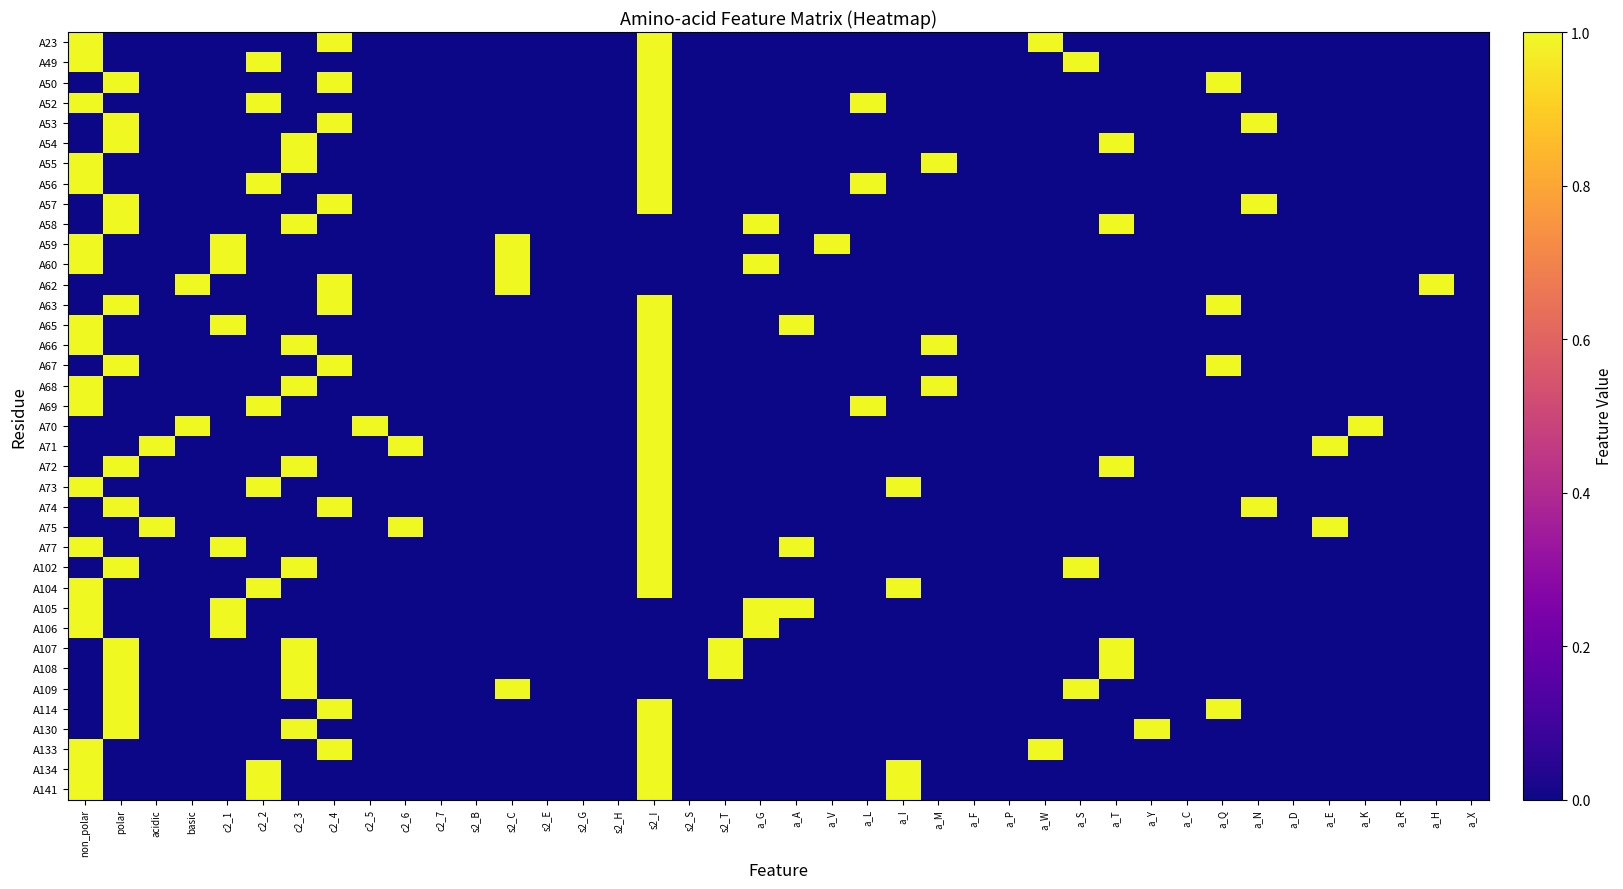

Reading left to right, what are all the values shown in this chart?

A23: non_polar=1	polar=0	acidic=0	basic=0	c2_1=0	c2_2=0	c2_3=0	c2_4=1	c2_5=0	c2_6=0	c2_7=0	s2_B=0	s2_C=0	s2_E=0	s2_G=0	s2_H=0	s2_I=1	s2_S=0	s2_T=0	a_G=0	a_A=0	a_V=0	a_L=0	a_I=0	a_M=0	a_F=0	a_P=0	a_W=1	a_S=0	a_T=0	a_Y=0	a_C=0	a_Q=0	a_N=0	a_D=0	a_E=0	a_K=0	a_R=0	a_H=0	a_X=0
A49: non_polar=1	polar=0	acidic=0	basic=0	c2_1=0	c2_2=1	c2_3=0	c2_4=0	c2_5=0	c2_6=0	c2_7=0	s2_B=0	s2_C=0	s2_E=0	s2_G=0	s2_H=0	s2_I=1	s2_S=0	s2_T=0	a_G=0	a_A=0	a_V=0	a_L=0	a_I=0	a_M=0	a_F=0	a_P=0	a_W=0	a_S=1	a_T=0	a_Y=0	a_C=0	a_Q=0	a_N=0	a_D=0	a_E=0	a_K=0	a_R=0	a_H=0	a_X=0
A50: non_polar=0	polar=1	acidic=0	basic=0	c2_1=0	c2_2=0	c2_3=0	c2_4=1	c2_5=0	c2_6=0	c2_7=0	s2_B=0	s2_C=0	s2_E=0	s2_G=0	s2_H=0	s2_I=1	s2_S=0	s2_T=0	a_G=0	a_A=0	a_V=0	a_L=0	a_I=0	a_M=0	a_F=0	a_P=0	a_W=0	a_S=0	a_T=0	a_Y=0	a_C=0	a_Q=1	a_N=0	a_D=0	a_E=0	a_K=0	a_R=0	a_H=0	a_X=0
A52: non_polar=1	polar=0	acidic=0	basic=0	c2_1=0	c2_2=1	c2_3=0	c2_4=0	c2_5=0	c2_6=0	c2_7=0	s2_B=0	s2_C=0	s2_E=0	s2_G=0	s2_H=0	s2_I=1	s2_S=0	s2_T=0	a_G=0	a_A=0	a_V=0	a_L=1	a_I=0	a_M=0	a_F=0	a_P=0	a_W=0	a_S=0	a_T=0	a_Y=0	a_C=0	a_Q=0	a_N=0	a_D=0	a_E=0	a_K=0	a_R=0	a_H=0	a_X=0
A53: non_polar=0	polar=1	acidic=0	basic=0	c2_1=0	c2_2=0	c2_3=0	c2_4=1	c2_5=0	c2_6=0	c2_7=0	s2_B=0	s2_C=0	s2_E=0	s2_G=0	s2_H=0	s2_I=1	s2_S=0	s2_T=0	a_G=0	a_A=0	a_V=0	a_L=0	a_I=0	a_M=0	a_F=0	a_P=0	a_W=0	a_S=0	a_T=0	a_Y=0	a_C=0	a_Q=0	a_N=1	a_D=0	a_E=0	a_K=0	a_R=0	a_H=0	a_X=0
A54: non_polar=0	polar=1	acidic=0	basic=0	c2_1=0	c2_2=0	c2_3=1	c2_4=0	c2_5=0	c2_6=0	c2_7=0	s2_B=0	s2_C=0	s2_E=0	s2_G=0	s2_H=0	s2_I=1	s2_S=0	s2_T=0	a_G=0	a_A=0	a_V=0	a_L=0	a_I=0	a_M=0	a_F=0	a_P=0	a_W=0	a_S=0	a_T=1	a_Y=0	a_C=0	a_Q=0	a_N=0	a_D=0	a_E=0	a_K=0	a_R=0	a_H=0	a_X=0
A55: non_polar=1	polar=0	acidic=0	basic=0	c2_1=0	c2_2=0	c2_3=1	c2_4=0	c2_5=0	c2_6=0	c2_7=0	s2_B=0	s2_C=0	s2_E=0	s2_G=0	s2_H=0	s2_I=1	s2_S=0	s2_T=0	a_G=0	a_A=0	a_V=0	a_L=0	a_I=0	a_M=1	a_F=0	a_P=0	a_W=0	a_S=0	a_T=0	a_Y=0	a_C=0	a_Q=0	a_N=0	a_D=0	a_E=0	a_K=0	a_R=0	a_H=0	a_X=0
A56: non_polar=1	polar=0	acidic=0	basic=0	c2_1=0	c2_2=1	c2_3=0	c2_4=0	c2_5=0	c2_6=0	c2_7=0	s2_B=0	s2_C=0	s2_E=0	s2_G=0	s2_H=0	s2_I=1	s2_S=0	s2_T=0	a_G=0	a_A=0	a_V=0	a_L=1	a_I=0	a_M=0	a_F=0	a_P=0	a_W=0	a_S=0	a_T=0	a_Y=0	a_C=0	a_Q=0	a_N=0	a_D=0	a_E=0	a_K=0	a_R=0	a_H=0	a_X=0
A57: non_polar=0	polar=1	acidic=0	basic=0	c2_1=0	c2_2=0	c2_3=0	c2_4=1	c2_5=0	c2_6=0	c2_7=0	s2_B=0	s2_C=0	s2_E=0	s2_G=0	s2_H=0	s2_I=1	s2_S=0	s2_T=0	a_G=0	a_A=0	a_V=0	a_L=0	a_I=0	a_M=0	a_F=0	a_P=0	a_W=0	a_S=0	a_T=0	a_Y=0	a_C=0	a_Q=0	a_N=1	a_D=0	a_E=0	a_K=0	a_R=0	a_H=0	a_X=0
A58: non_polar=0	polar=1	acidic=0	basic=0	c2_1=0	c2_2=0	c2_3=1	c2_4=0	c2_5=0	c2_6=0	c2_7=0	s2_B=0	s2_C=0	s2_E=0	s2_G=0	s2_H=0	s2_I=0	s2_S=0	s2_T=0	a_G=1	a_A=0	a_V=0	a_L=0	a_I=0	a_M=0	a_F=0	a_P=0	a_W=0	a_S=0	a_T=1	a_Y=0	a_C=0	a_Q=0	a_N=0	a_D=0	a_E=0	a_K=0	a_R=0	a_H=0	a_X=0
A59: non_polar=1	polar=0	acidic=0	basic=0	c2_1=1	c2_2=0	c2_3=0	c2_4=0	c2_5=0	c2_6=0	c2_7=0	s2_B=0	s2_C=1	s2_E=0	s2_G=0	s2_H=0	s2_I=0	s2_S=0	s2_T=0	a_G=0	a_A=0	a_V=1	a_L=0	a_I=0	a_M=0	a_F=0	a_P=0	a_W=0	a_S=0	a_T=0	a_Y=0	a_C=0	a_Q=0	a_N=0	a_D=0	a_E=0	a_K=0	a_R=0	a_H=0	a_X=0
A60: non_polar=1	polar=0	acidic=0	basic=0	c2_1=1	c2_2=0	c2_3=0	c2_4=0	c2_5=0	c2_6=0	c2_7=0	s2_B=0	s2_C=1	s2_E=0	s2_G=0	s2_H=0	s2_I=0	s2_S=0	s2_T=0	a_G=1	a_A=0	a_V=0	a_L=0	a_I=0	a_M=0	a_F=0	a_P=0	a_W=0	a_S=0	a_T=0	a_Y=0	a_C=0	a_Q=0	a_N=0	a_D=0	a_E=0	a_K=0	a_R=0	a_H=0	a_X=0
A62: non_polar=0	polar=0	acidic=0	basic=1	c2_1=0	c2_2=0	c2_3=0	c2_4=1	c2_5=0	c2_6=0	c2_7=0	s2_B=0	s2_C=1	s2_E=0	s2_G=0	s2_H=0	s2_I=0	s2_S=0	s2_T=0	a_G=0	a_A=0	a_V=0	a_L=0	a_I=0	a_M=0	a_F=0	a_P=0	a_W=0	a_S=0	a_T=0	a_Y=0	a_C=0	a_Q=0	a_N=0	a_D=0	a_E=0	a_K=0	a_R=0	a_H=1	a_X=0
A63: non_polar=0	polar=1	acidic=0	basic=0	c2_1=0	c2_2=0	c2_3=0	c2_4=1	c2_5=0	c2_6=0	c2_7=0	s2_B=0	s2_C=0	s2_E=0	s2_G=0	s2_H=0	s2_I=1	s2_S=0	s2_T=0	a_G=0	a_A=0	a_V=0	a_L=0	a_I=0	a_M=0	a_F=0	a_P=0	a_W=0	a_S=0	a_T=0	a_Y=0	a_C=0	a_Q=1	a_N=0	a_D=0	a_E=0	a_K=0	a_R=0	a_H=0	a_X=0
A65: non_polar=1	polar=0	acidic=0	basic=0	c2_1=1	c2_2=0	c2_3=0	c2_4=0	c2_5=0	c2_6=0	c2_7=0	s2_B=0	s2_C=0	s2_E=0	s2_G=0	s2_H=0	s2_I=1	s2_S=0	s2_T=0	a_G=0	a_A=1	a_V=0	a_L=0	a_I=0	a_M=0	a_F=0	a_P=0	a_W=0	a_S=0	a_T=0	a_Y=0	a_C=0	a_Q=0	a_N=0	a_D=0	a_E=0	a_K=0	a_R=0	a_H=0	a_X=0
A66: non_polar=1	polar=0	acidic=0	basic=0	c2_1=0	c2_2=0	c2_3=1	c2_4=0	c2_5=0	c2_6=0	c2_7=0	s2_B=0	s2_C=0	s2_E=0	s2_G=0	s2_H=0	s2_I=1	s2_S=0	s2_T=0	a_G=0	a_A=0	a_V=0	a_L=0	a_I=0	a_M=1	a_F=0	a_P=0	a_W=0	a_S=0	a_T=0	a_Y=0	a_C=0	a_Q=0	a_N=0	a_D=0	a_E=0	a_K=0	a_R=0	a_H=0	a_X=0
A67: non_polar=0	polar=1	acidic=0	basic=0	c2_1=0	c2_2=0	c2_3=0	c2_4=1	c2_5=0	c2_6=0	c2_7=0	s2_B=0	s2_C=0	s2_E=0	s2_G=0	s2_H=0	s2_I=1	s2_S=0	s2_T=0	a_G=0	a_A=0	a_V=0	a_L=0	a_I=0	a_M=0	a_F=0	a_P=0	a_W=0	a_S=0	a_T=0	a_Y=0	a_C=0	a_Q=1	a_N=0	a_D=0	a_E=0	a_K=0	a_R=0	a_H=0	a_X=0
A68: non_polar=1	polar=0	acidic=0	basic=0	c2_1=0	c2_2=0	c2_3=1	c2_4=0	c2_5=0	c2_6=0	c2_7=0	s2_B=0	s2_C=0	s2_E=0	s2_G=0	s2_H=0	s2_I=1	s2_S=0	s2_T=0	a_G=0	a_A=0	a_V=0	a_L=0	a_I=0	a_M=1	a_F=0	a_P=0	a_W=0	a_S=0	a_T=0	a_Y=0	a_C=0	a_Q=0	a_N=0	a_D=0	a_E=0	a_K=0	a_R=0	a_H=0	a_X=0
A69: non_polar=1	polar=0	acidic=0	basic=0	c2_1=0	c2_2=1	c2_3=0	c2_4=0	c2_5=0	c2_6=0	c2_7=0	s2_B=0	s2_C=0	s2_E=0	s2_G=0	s2_H=0	s2_I=1	s2_S=0	s2_T=0	a_G=0	a_A=0	a_V=0	a_L=1	a_I=0	a_M=0	a_F=0	a_P=0	a_W=0	a_S=0	a_T=0	a_Y=0	a_C=0	a_Q=0	a_N=0	a_D=0	a_E=0	a_K=0	a_R=0	a_H=0	a_X=0
A70: non_polar=0	polar=0	acidic=0	basic=1	c2_1=0	c2_2=0	c2_3=0	c2_4=0	c2_5=1	c2_6=0	c2_7=0	s2_B=0	s2_C=0	s2_E=0	s2_G=0	s2_H=0	s2_I=1	s2_S=0	s2_T=0	a_G=0	a_A=0	a_V=0	a_L=0	a_I=0	a_M=0	a_F=0	a_P=0	a_W=0	a_S=0	a_T=0	a_Y=0	a_C=0	a_Q=0	a_N=0	a_D=0	a_E=0	a_K=1	a_R=0	a_H=0	a_X=0
A71: non_polar=0	polar=0	acidic=1	basic=0	c2_1=0	c2_2=0	c2_3=0	c2_4=0	c2_5=0	c2_6=1	c2_7=0	s2_B=0	s2_C=0	s2_E=0	s2_G=0	s2_H=0	s2_I=1	s2_S=0	s2_T=0	a_G=0	a_A=0	a_V=0	a_L=0	a_I=0	a_M=0	a_F=0	a_P=0	a_W=0	a_S=0	a_T=0	a_Y=0	a_C=0	a_Q=0	a_N=0	a_D=0	a_E=1	a_K=0	a_R=0	a_H=0	a_X=0
A72: non_polar=0	polar=1	acidic=0	basic=0	c2_1=0	c2_2=0	c2_3=1	c2_4=0	c2_5=0	c2_6=0	c2_7=0	s2_B=0	s2_C=0	s2_E=0	s2_G=0	s2_H=0	s2_I=1	s2_S=0	s2_T=0	a_G=0	a_A=0	a_V=0	a_L=0	a_I=0	a_M=0	a_F=0	a_P=0	a_W=0	a_S=0	a_T=1	a_Y=0	a_C=0	a_Q=0	a_N=0	a_D=0	a_E=0	a_K=0	a_R=0	a_H=0	a_X=0
A73: non_polar=1	polar=0	acidic=0	basic=0	c2_1=0	c2_2=1	c2_3=0	c2_4=0	c2_5=0	c2_6=0	c2_7=0	s2_B=0	s2_C=0	s2_E=0	s2_G=0	s2_H=0	s2_I=1	s2_S=0	s2_T=0	a_G=0	a_A=0	a_V=0	a_L=0	a_I=1	a_M=0	a_F=0	a_P=0	a_W=0	a_S=0	a_T=0	a_Y=0	a_C=0	a_Q=0	a_N=0	a_D=0	a_E=0	a_K=0	a_R=0	a_H=0	a_X=0
A74: non_polar=0	polar=1	acidic=0	basic=0	c2_1=0	c2_2=0	c2_3=0	c2_4=1	c2_5=0	c2_6=0	c2_7=0	s2_B=0	s2_C=0	s2_E=0	s2_G=0	s2_H=0	s2_I=1	s2_S=0	s2_T=0	a_G=0	a_A=0	a_V=0	a_L=0	a_I=0	a_M=0	a_F=0	a_P=0	a_W=0	a_S=0	a_T=0	a_Y=0	a_C=0	a_Q=0	a_N=1	a_D=0	a_E=0	a_K=0	a_R=0	a_H=0	a_X=0
A75: non_polar=0	polar=0	acidic=1	basic=0	c2_1=0	c2_2=0	c2_3=0	c2_4=0	c2_5=0	c2_6=1	c2_7=0	s2_B=0	s2_C=0	s2_E=0	s2_G=0	s2_H=0	s2_I=1	s2_S=0	s2_T=0	a_G=0	a_A=0	a_V=0	a_L=0	a_I=0	a_M=0	a_F=0	a_P=0	a_W=0	a_S=0	a_T=0	a_Y=0	a_C=0	a_Q=0	a_N=0	a_D=0	a_E=1	a_K=0	a_R=0	a_H=0	a_X=0
A77: non_polar=1	polar=0	acidic=0	basic=0	c2_1=1	c2_2=0	c2_3=0	c2_4=0	c2_5=0	c2_6=0	c2_7=0	s2_B=0	s2_C=0	s2_E=0	s2_G=0	s2_H=0	s2_I=1	s2_S=0	s2_T=0	a_G=0	a_A=1	a_V=0	a_L=0	a_I=0	a_M=0	a_F=0	a_P=0	a_W=0	a_S=0	a_T=0	a_Y=0	a_C=0	a_Q=0	a_N=0	a_D=0	a_E=0	a_K=0	a_R=0	a_H=0	a_X=0
A102: non_polar=0	polar=1	acidic=0	basic=0	c2_1=0	c2_2=0	c2_3=1	c2_4=0	c2_5=0	c2_6=0	c2_7=0	s2_B=0	s2_C=0	s2_E=0	s2_G=0	s2_H=0	s2_I=1	s2_S=0	s2_T=0	a_G=0	a_A=0	a_V=0	a_L=0	a_I=0	a_M=0	a_F=0	a_P=0	a_W=0	a_S=1	a_T=0	a_Y=0	a_C=0	a_Q=0	a_N=0	a_D=0	a_E=0	a_K=0	a_R=0	a_H=0	a_X=0
A104: non_polar=1	polar=0	acidic=0	basic=0	c2_1=0	c2_2=1	c2_3=0	c2_4=0	c2_5=0	c2_6=0	c2_7=0	s2_B=0	s2_C=0	s2_E=0	s2_G=0	s2_H=0	s2_I=1	s2_S=0	s2_T=0	a_G=0	a_A=0	a_V=0	a_L=0	a_I=1	a_M=0	a_F=0	a_P=0	a_W=0	a_S=0	a_T=0	a_Y=0	a_C=0	a_Q=0	a_N=0	a_D=0	a_E=0	a_K=0	a_R=0	a_H=0	a_X=0
A105: non_polar=1	polar=0	acidic=0	basic=0	c2_1=1	c2_2=0	c2_3=0	c2_4=0	c2_5=0	c2_6=0	c2_7=0	s2_B=0	s2_C=0	s2_E=0	s2_G=0	s2_H=0	s2_I=0	s2_S=0	s2_T=0	a_G=1	a_A=1	a_V=0	a_L=0	a_I=0	a_M=0	a_F=0	a_P=0	a_W=0	a_S=0	a_T=0	a_Y=0	a_C=0	a_Q=0	a_N=0	a_D=0	a_E=0	a_K=0	a_R=0	a_H=0	a_X=0
A106: non_polar=1	polar=0	acidic=0	basic=0	c2_1=1	c2_2=0	c2_3=0	c2_4=0	c2_5=0	c2_6=0	c2_7=0	s2_B=0	s2_C=0	s2_E=0	s2_G=0	s2_H=0	s2_I=0	s2_S=0	s2_T=0	a_G=1	a_A=0	a_V=0	a_L=0	a_I=0	a_M=0	a_F=0	a_P=0	a_W=0	a_S=0	a_T=0	a_Y=0	a_C=0	a_Q=0	a_N=0	a_D=0	a_E=0	a_K=0	a_R=0	a_H=0	a_X=0
A107: non_polar=0	polar=1	acidic=0	basic=0	c2_1=0	c2_2=0	c2_3=1	c2_4=0	c2_5=0	c2_6=0	c2_7=0	s2_B=0	s2_C=0	s2_E=0	s2_G=0	s2_H=0	s2_I=0	s2_S=0	s2_T=1	a_G=0	a_A=0	a_V=0	a_L=0	a_I=0	a_M=0	a_F=0	a_P=0	a_W=0	a_S=0	a_T=1	a_Y=0	a_C=0	a_Q=0	a_N=0	a_D=0	a_E=0	a_K=0	a_R=0	a_H=0	a_X=0
A108: non_polar=0	polar=1	acidic=0	basic=0	c2_1=0	c2_2=0	c2_3=1	c2_4=0	c2_5=0	c2_6=0	c2_7=0	s2_B=0	s2_C=0	s2_E=0	s2_G=0	s2_H=0	s2_I=0	s2_S=0	s2_T=1	a_G=0	a_A=0	a_V=0	a_L=0	a_I=0	a_M=0	a_F=0	a_P=0	a_W=0	a_S=0	a_T=1	a_Y=0	a_C=0	a_Q=0	a_N=0	a_D=0	a_E=0	a_K=0	a_R=0	a_H=0	a_X=0
A109: non_polar=0	polar=1	acidic=0	basic=0	c2_1=0	c2_2=0	c2_3=1	c2_4=0	c2_5=0	c2_6=0	c2_7=0	s2_B=0	s2_C=1	s2_E=0	s2_G=0	s2_H=0	s2_I=0	s2_S=0	s2_T=0	a_G=0	a_A=0	a_V=0	a_L=0	a_I=0	a_M=0	a_F=0	a_P=0	a_W=0	a_S=1	a_T=0	a_Y=0	a_C=0	a_Q=0	a_N=0	a_D=0	a_E=0	a_K=0	a_R=0	a_H=0	a_X=0
A114: non_polar=0	polar=1	acidic=0	basic=0	c2_1=0	c2_2=0	c2_3=0	c2_4=1	c2_5=0	c2_6=0	c2_7=0	s2_B=0	s2_C=0	s2_E=0	s2_G=0	s2_H=0	s2_I=1	s2_S=0	s2_T=0	a_G=0	a_A=0	a_V=0	a_L=0	a_I=0	a_M=0	a_F=0	a_P=0	a_W=0	a_S=0	a_T=0	a_Y=0	a_C=0	a_Q=1	a_N=0	a_D=0	a_E=0	a_K=0	a_R=0	a_H=0	a_X=0
A130: non_polar=0	polar=1	acidic=0	basic=0	c2_1=0	c2_2=0	c2_3=1	c2_4=0	c2_5=0	c2_6=0	c2_7=0	s2_B=0	s2_C=0	s2_E=0	s2_G=0	s2_H=0	s2_I=1	s2_S=0	s2_T=0	a_G=0	a_A=0	a_V=0	a_L=0	a_I=0	a_M=0	a_F=0	a_P=0	a_W=0	a_S=0	a_T=0	a_Y=1	a_C=0	a_Q=0	a_N=0	a_D=0	a_E=0	a_K=0	a_R=0	a_H=0	a_X=0
A133: non_polar=1	polar=0	acidic=0	basic=0	c2_1=0	c2_2=0	c2_3=0	c2_4=1	c2_5=0	c2_6=0	c2_7=0	s2_B=0	s2_C=0	s2_E=0	s2_G=0	s2_H=0	s2_I=1	s2_S=0	s2_T=0	a_G=0	a_A=0	a_V=0	a_L=0	a_I=0	a_M=0	a_F=0	a_P=0	a_W=1	a_S=0	a_T=0	a_Y=0	a_C=0	a_Q=0	a_N=0	a_D=0	a_E=0	a_K=0	a_R=0	a_H=0	a_X=0
A134: non_polar=1	polar=0	acidic=0	basic=0	c2_1=0	c2_2=1	c2_3=0	c2_4=0	c2_5=0	c2_6=0	c2_7=0	s2_B=0	s2_C=0	s2_E=0	s2_G=0	s2_H=0	s2_I=1	s2_S=0	s2_T=0	a_G=0	a_A=0	a_V=0	a_L=0	a_I=1	a_M=0	a_F=0	a_P=0	a_W=0	a_S=0	a_T=0	a_Y=0	a_C=0	a_Q=0	a_N=0	a_D=0	a_E=0	a_K=0	a_R=0	a_H=0	a_X=0
A141: non_polar=1	polar=0	acidic=0	basic=0	c2_1=0	c2_2=1	c2_3=0	c2_4=0	c2_5=0	c2_6=0	c2_7=0	s2_B=0	s2_C=0	s2_E=0	s2_G=0	s2_H=0	s2_I=1	s2_S=0	s2_T=0	a_G=0	a_A=0	a_V=0	a_L=0	a_I=1	a_M=0	a_F=0	a_P=0	a_W=0	a_S=0	a_T=0	a_Y=0	a_C=0	a_Q=0	a_N=0	a_D=0	a_E=0	a_K=0	a_R=0	a_H=0	a_X=0